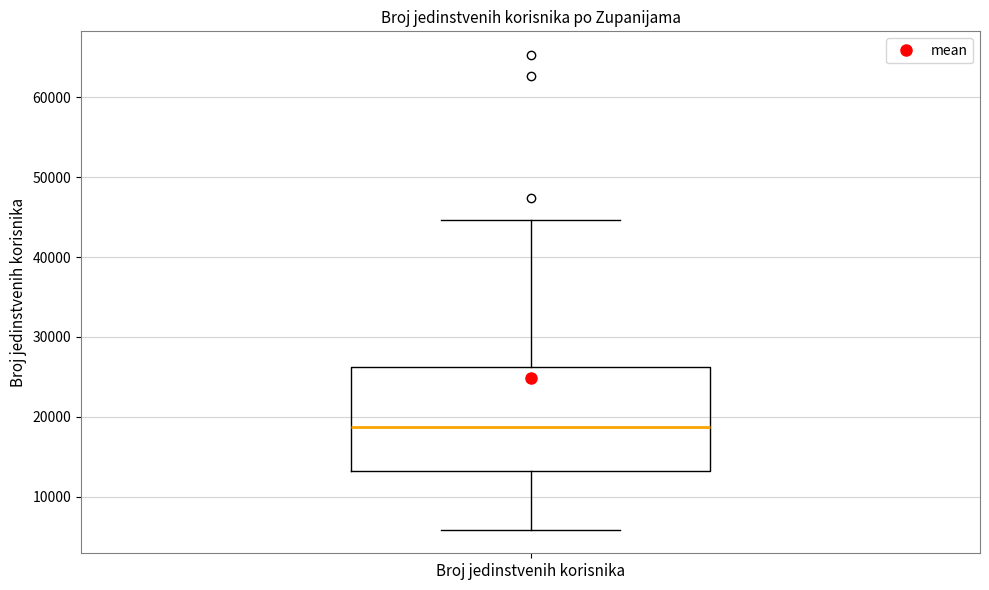

Where does the lower whisker of the box for Broj jedinstvenih korisnika end on the y-axis? The values are not printed on the chart, so give them approximately, as read against the axis.

6000